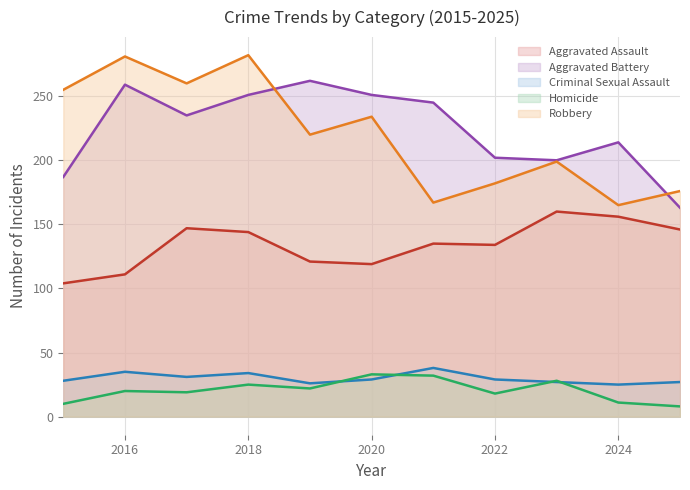

Which series has the largest total across all categories?

Aggravated Battery